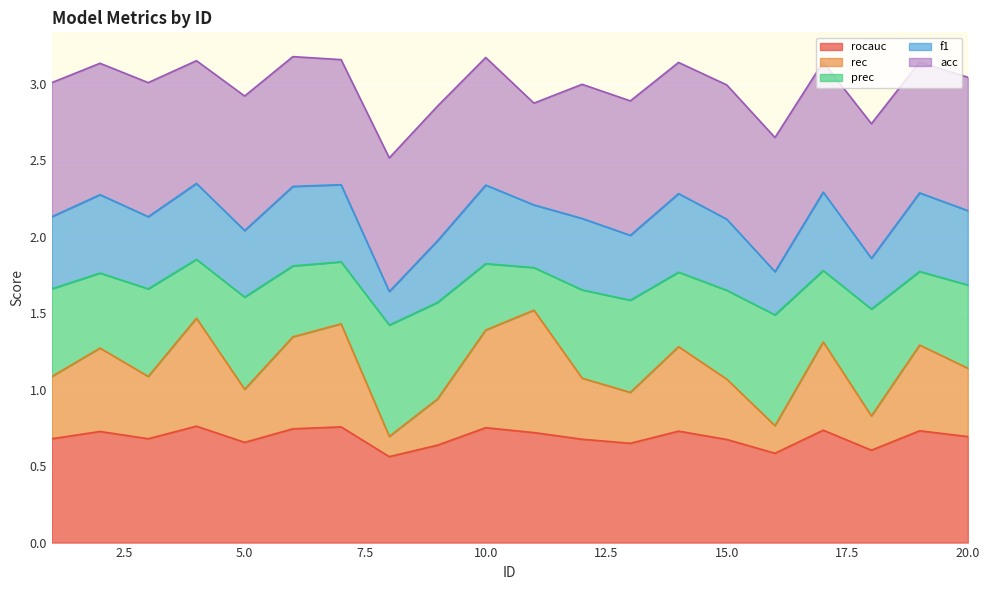

What are all the series names shown in the legend?

rocauc, rec, prec, f1, acc